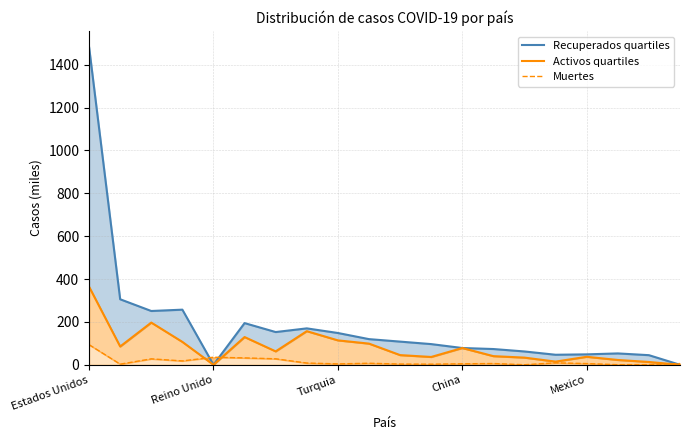

How many interior local valleys does the Muertes series have?

6